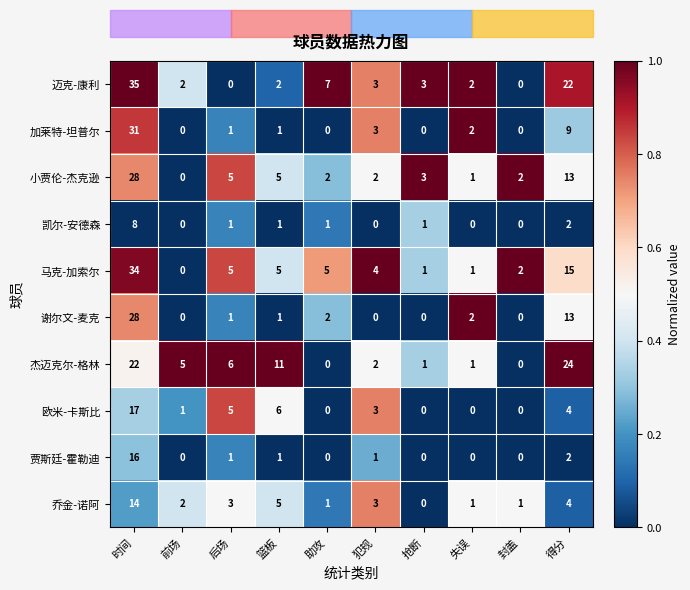

Where does the 小贾伦-杰克逊 series first go above 3?

时间